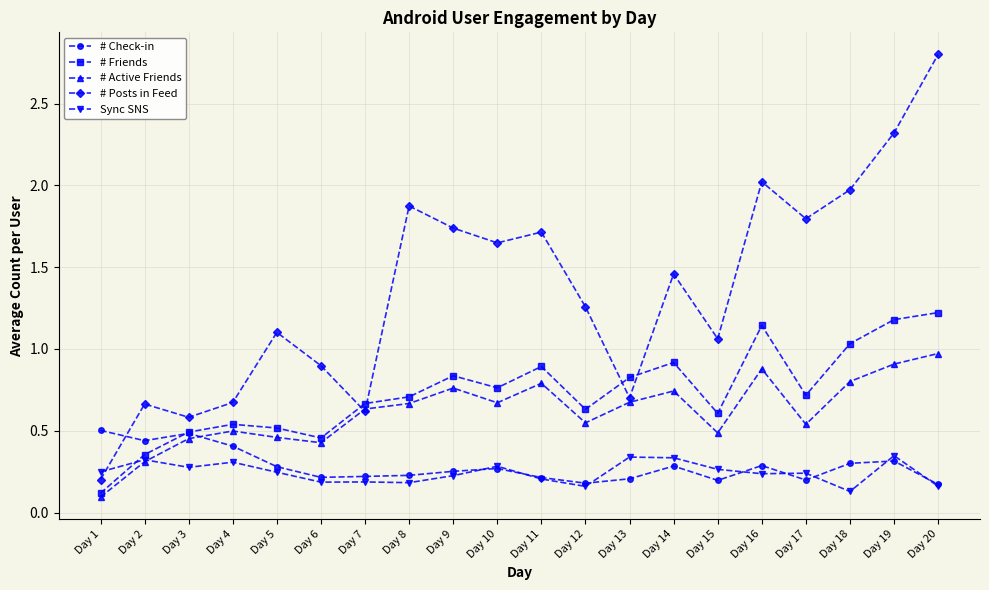

At which category does the chart reach its peak across all series?

Day 20